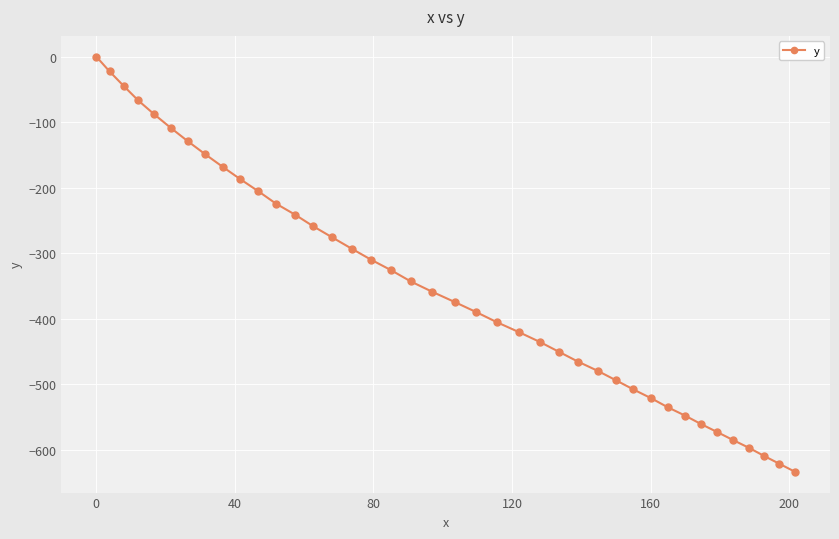

Reading left to right, list all the values displayed in this chart.

0.0	-22.5	-44.8	-66.9	-88.0	-108.8	-129.1	-148.9	-168.3	-187.2	-205.6	-224.2	-241.3	-258.9	-275.9	-293.1	-309.9	-326.3	-343.2	-359.0	-374.4	-390.0	-405.5	-420.5	-435.4	-450.4	-465.4	-479.5	-493.7	-507.9	-521.5	-535.0	-547.8	-560.9	-573.2	-585.2	-597.1	-609.3	-621.5	-633.7